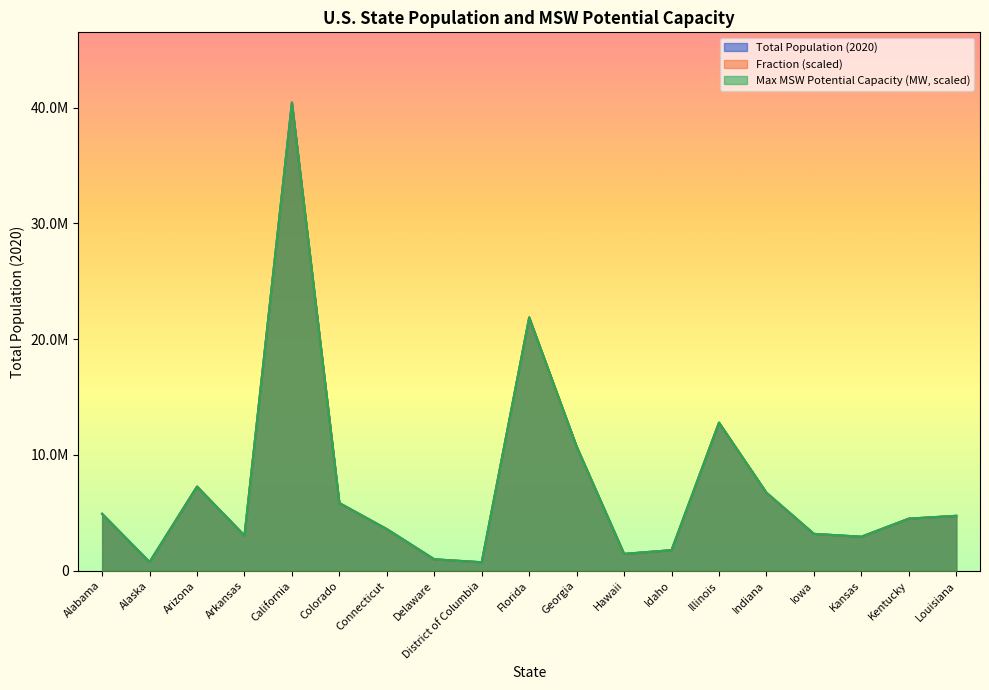

Is it true that Fraction equals 5843359.0 at Colorado?

True